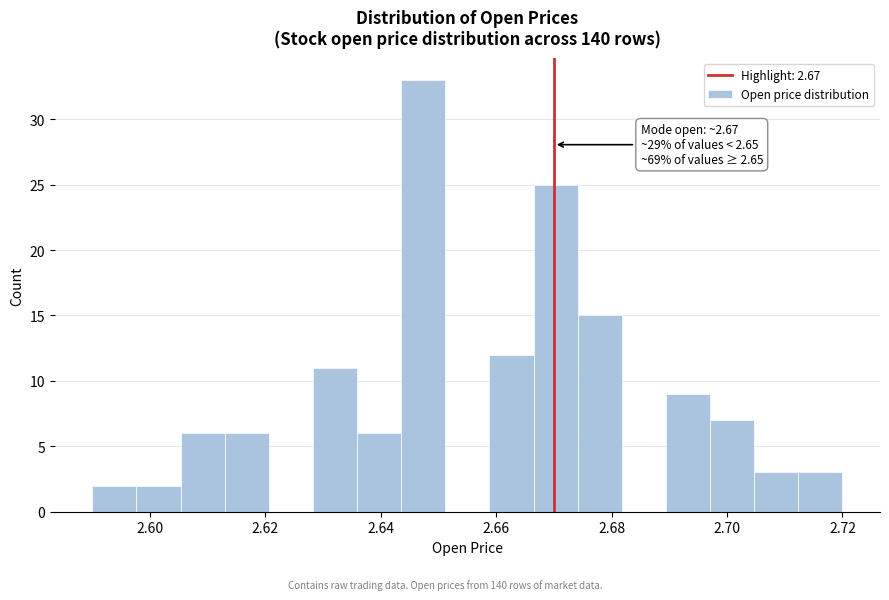

Around what value on the x-axis is the tallest bar? Give the approximate position of its centre, as read against the axis.

2.648